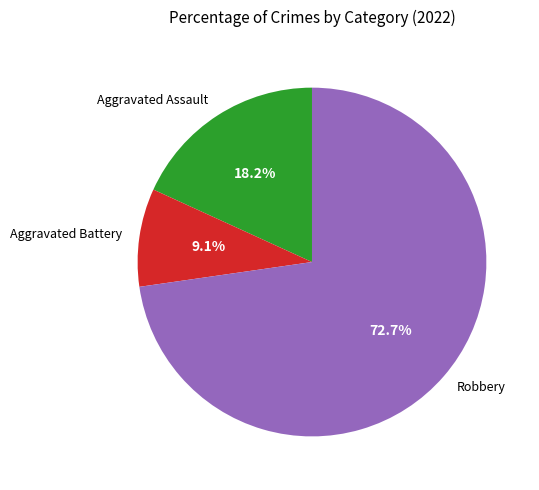

What is the ratio of the value at Robbery to the value at Aggravated Battery?

8.0